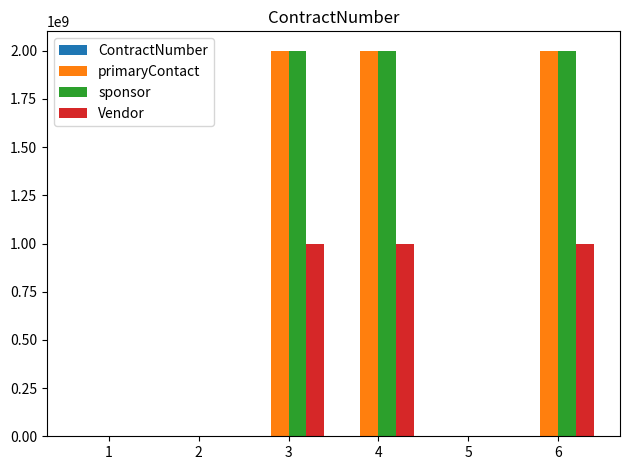

Between 5 and 6, which series saw the biggest shift?

sponsor